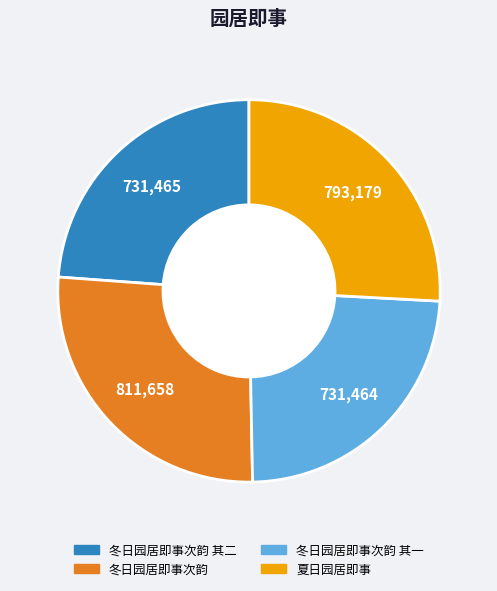

Which has a higher value, 冬日园居即事次韵 or 冬日园居即事次韵 其一?

冬日园居即事次韵